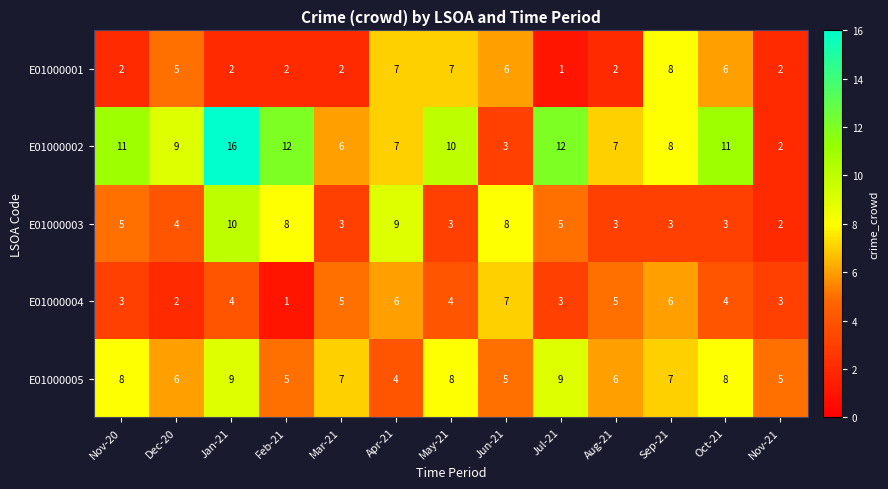

What is the difference between the highest and lowest values at Jan-21?

14